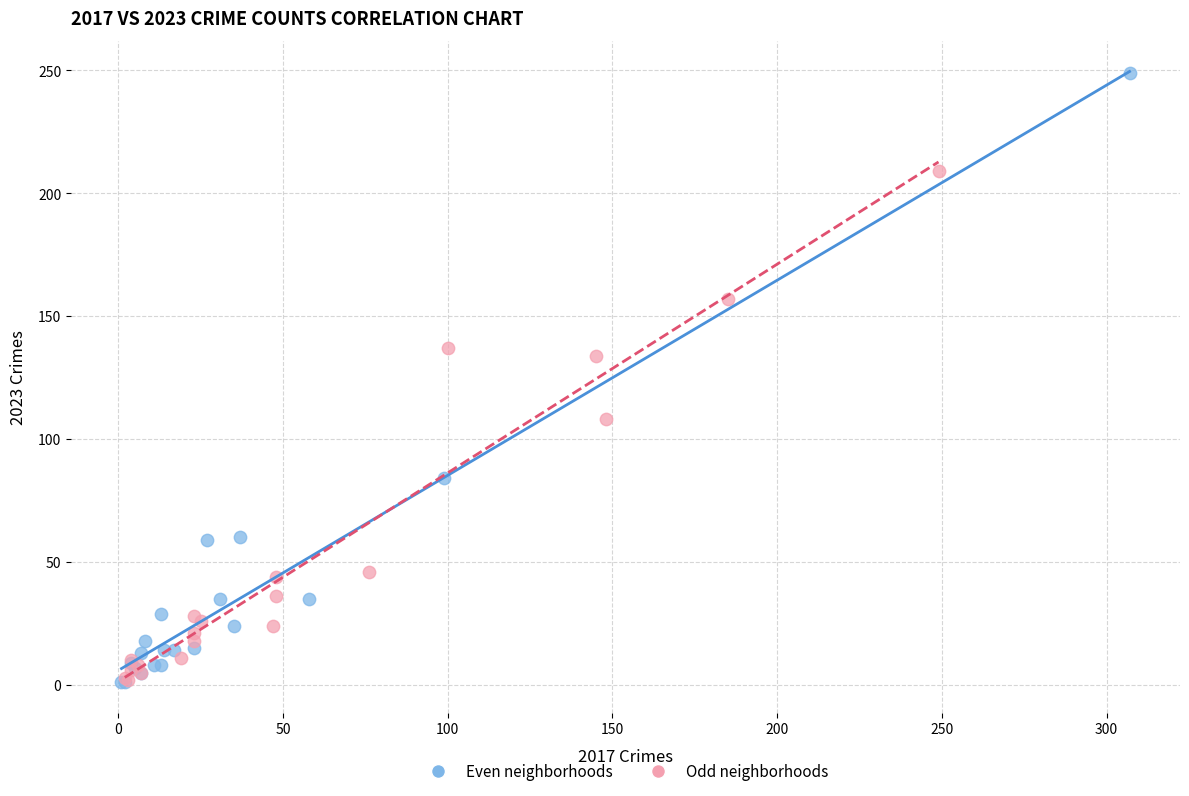

Which series has the largest Y range (max minus min)?

Even neighborhoods